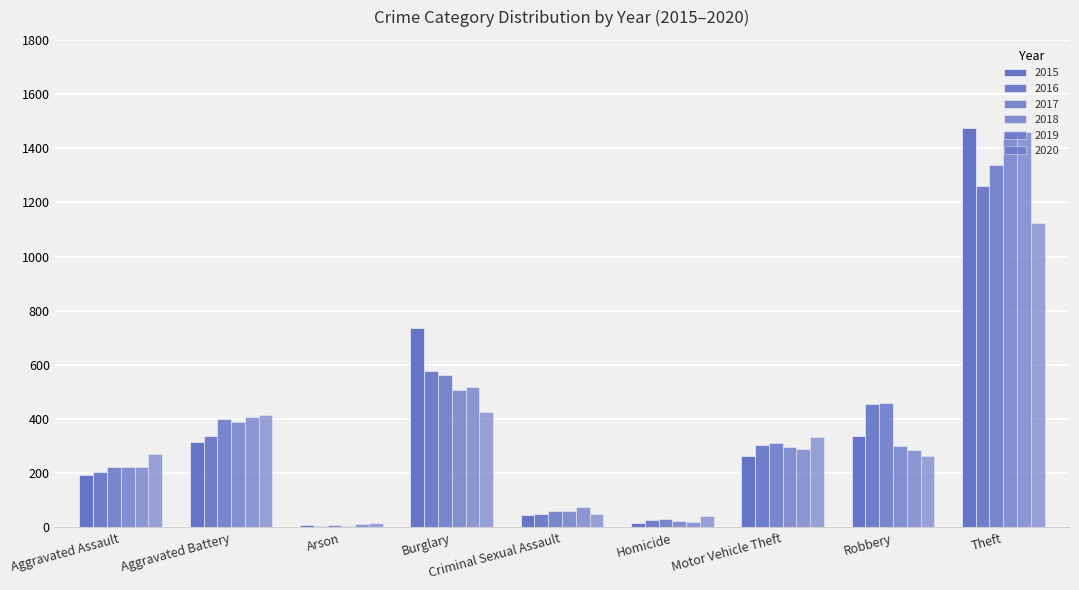

What is the difference between the second highest and minimum values in the 2017 series?

552